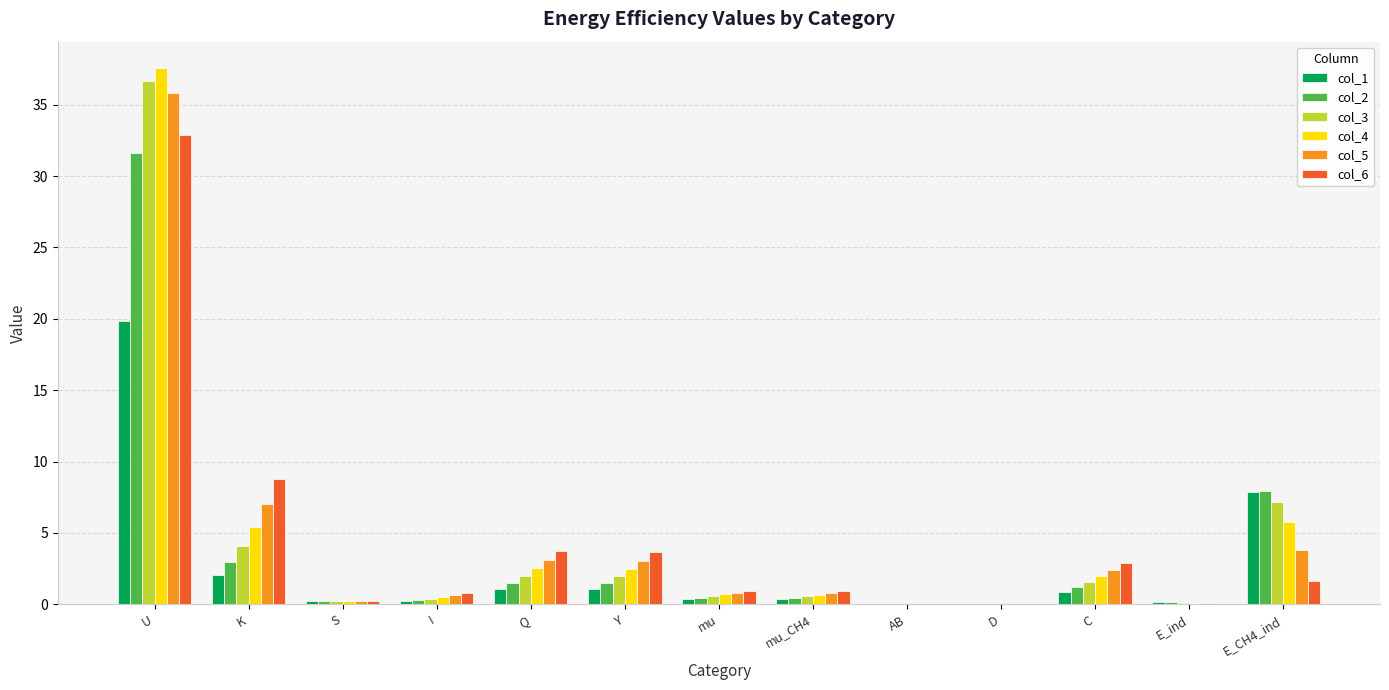

At which category is the sum across all series the highest?

U